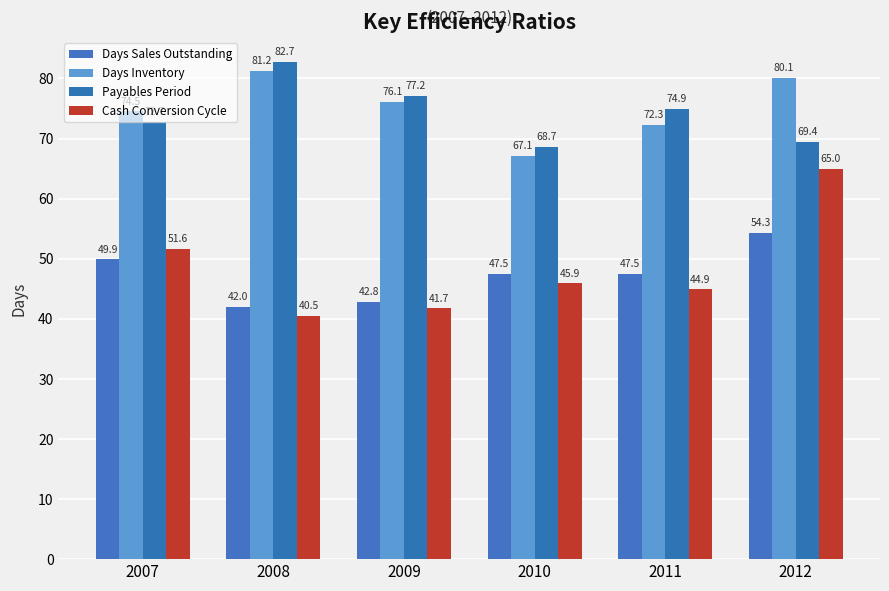

What is the approximate value of Days Inventory at 2011?

72.3